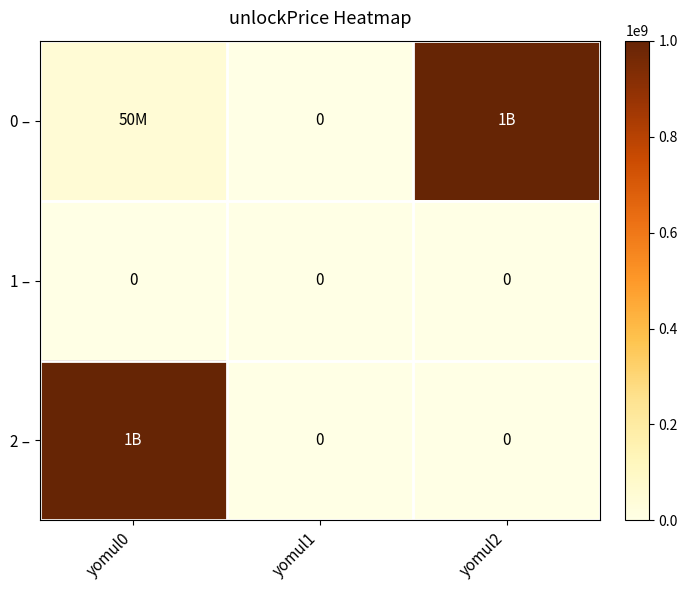

The 1 – series shows 0 at yomul1. True or false?

True